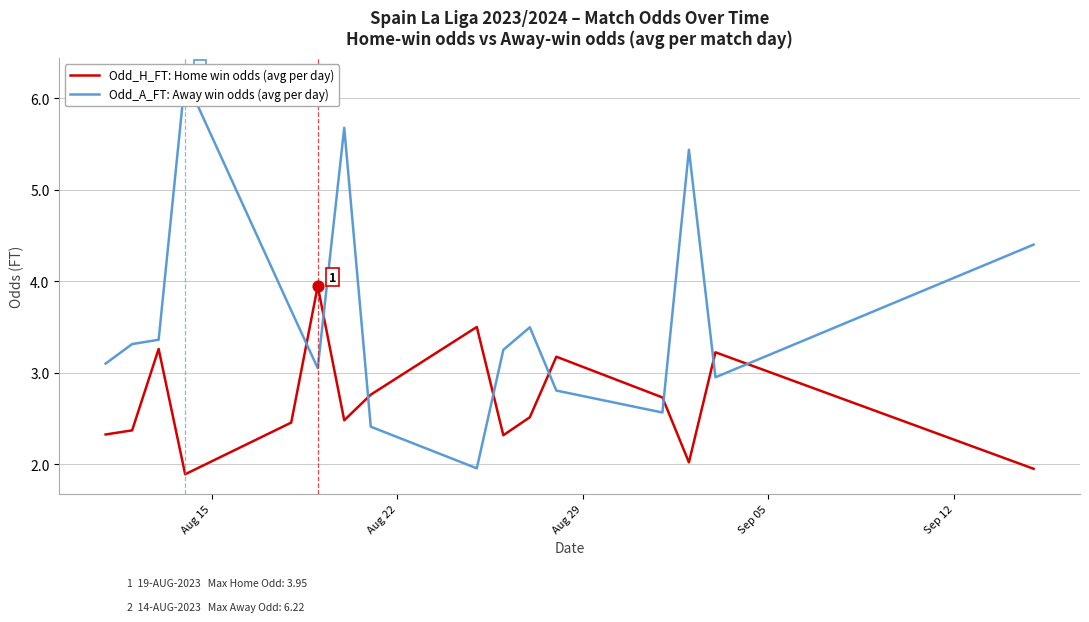

What are all the series names shown in the legend?

Odd_H_FT: Home win odds (avg per day), Odd_A_FT: Away win odds (avg per day)